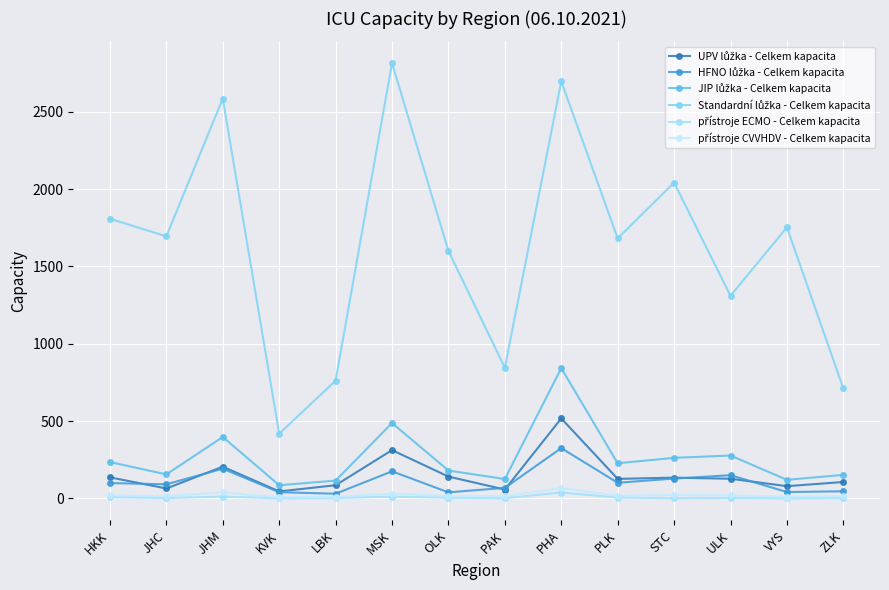

Reading left to right, list all the values displayed in this chart.

UPV lůžka - Celkem kapacita: 136	64	205	45	85	312	141	57	517	126	134	127	79	106
HFNO lůžka - Celkem kapacita: 99	91	192	40	30	175	39	68	325	101	128	150	41	46
JIP lůžka - Celkem kapacita: 235	155	397	85	115	487	180	125	842	227	262	277	120	152
Standardní lůžka - Celkem kapacita: 1808	1694	2585	418	761	2814	1600	844	2696	1681	2041	1310	1752	711
přístroje ECMO - Celkem kapacita: 7	2	11	0	2	11	4	1	38	5	1	3	0	2
přístroje CVVHDV - Celkem kapacita: 20	14	39	7	10	31	15	13	67	17	22	19	11	14